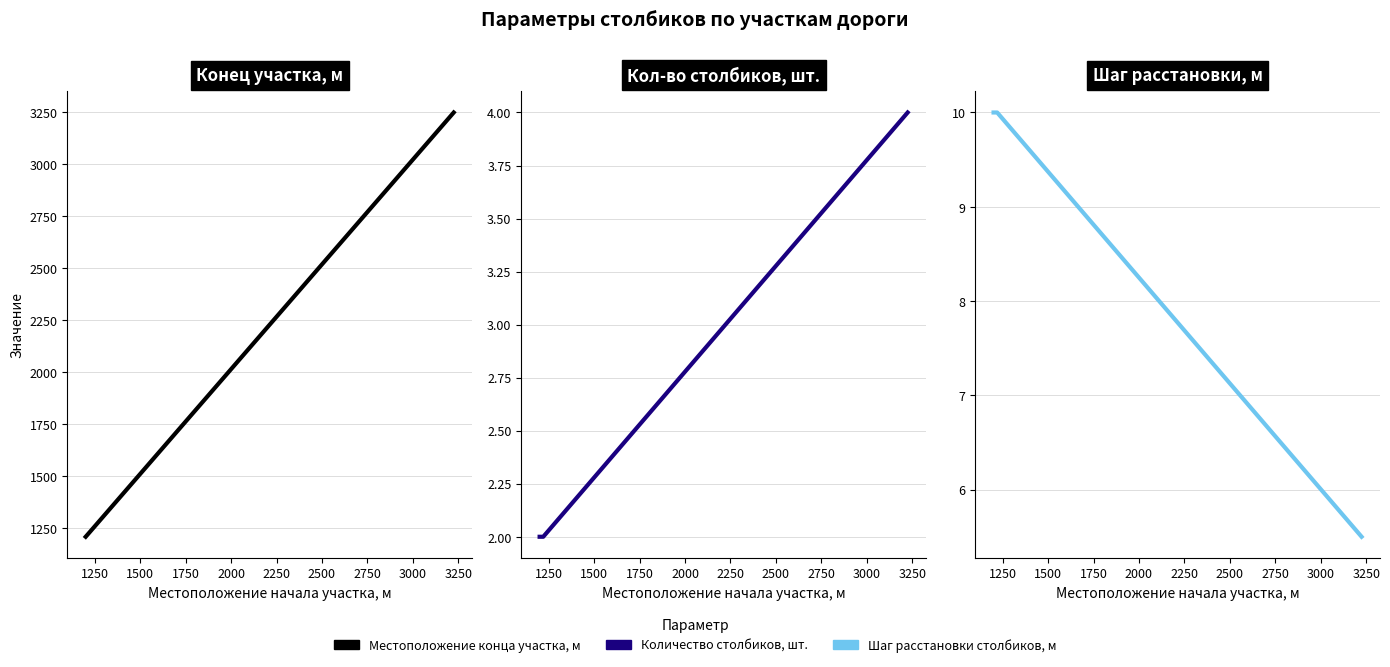

Which series changed the most between 1250 and 1500?

Местоположение конца участка, м